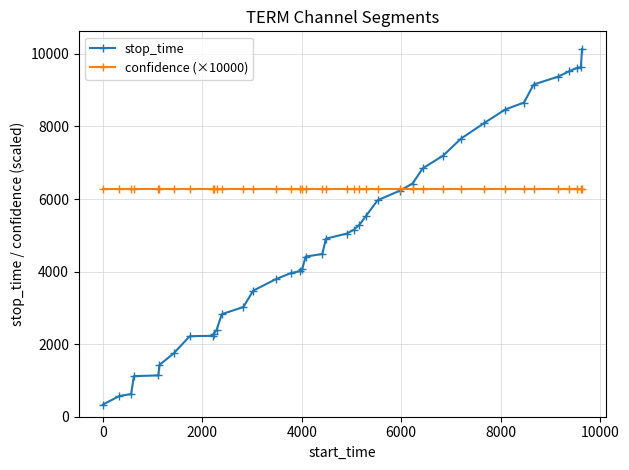

How many lines are shown in the chart?

2